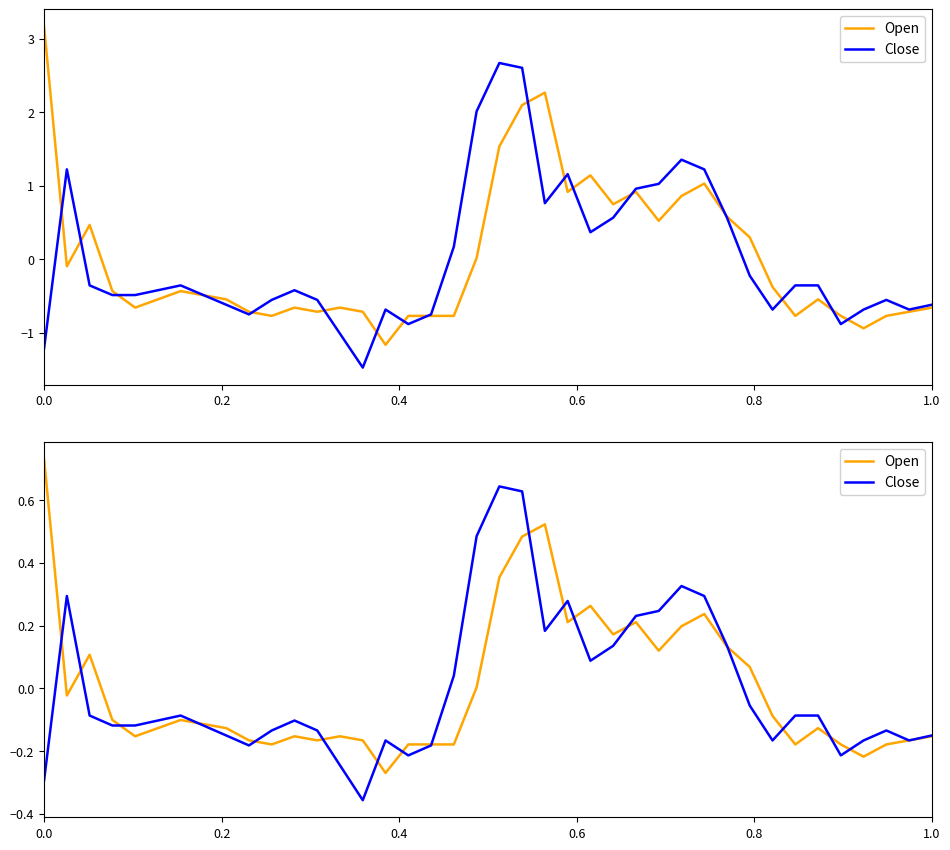

What is the difference between the maximum and minimum values in the Open series?

1.0